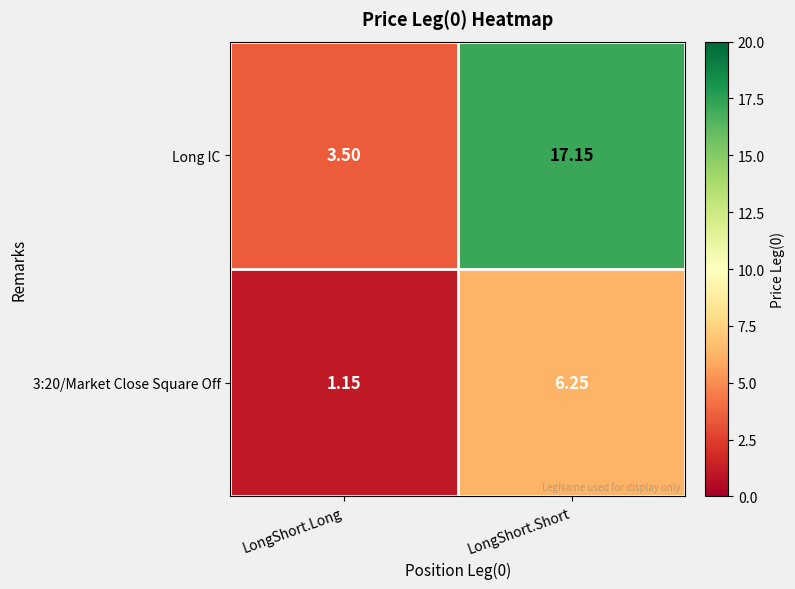

At which label is Long IC closest to 10?

LongShort.Long